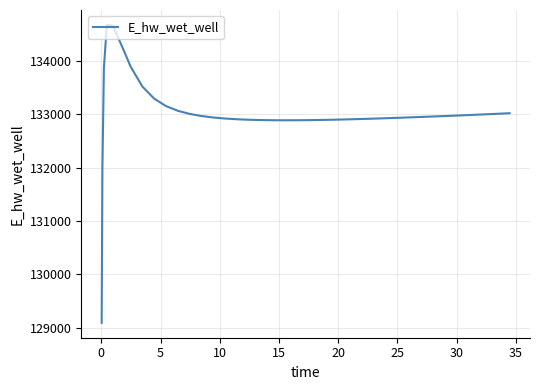

What is the maximum value shown in the chart?

134678.3